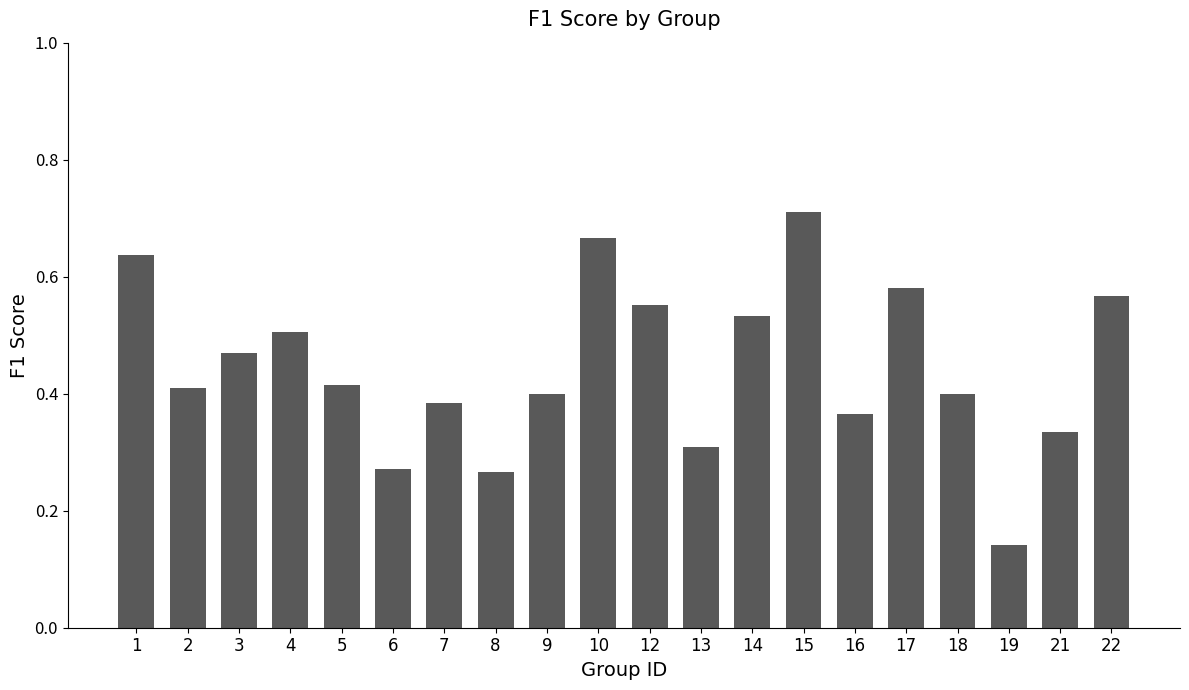

Are the bars grouped side by side (vs. stacked)?

No